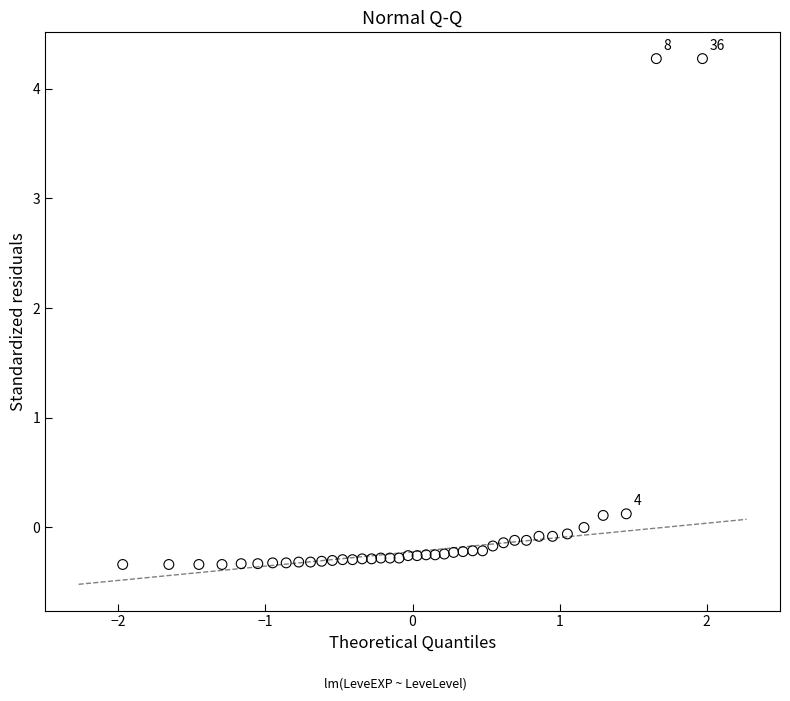

What is the range of Y values (max minus min)?

4.6